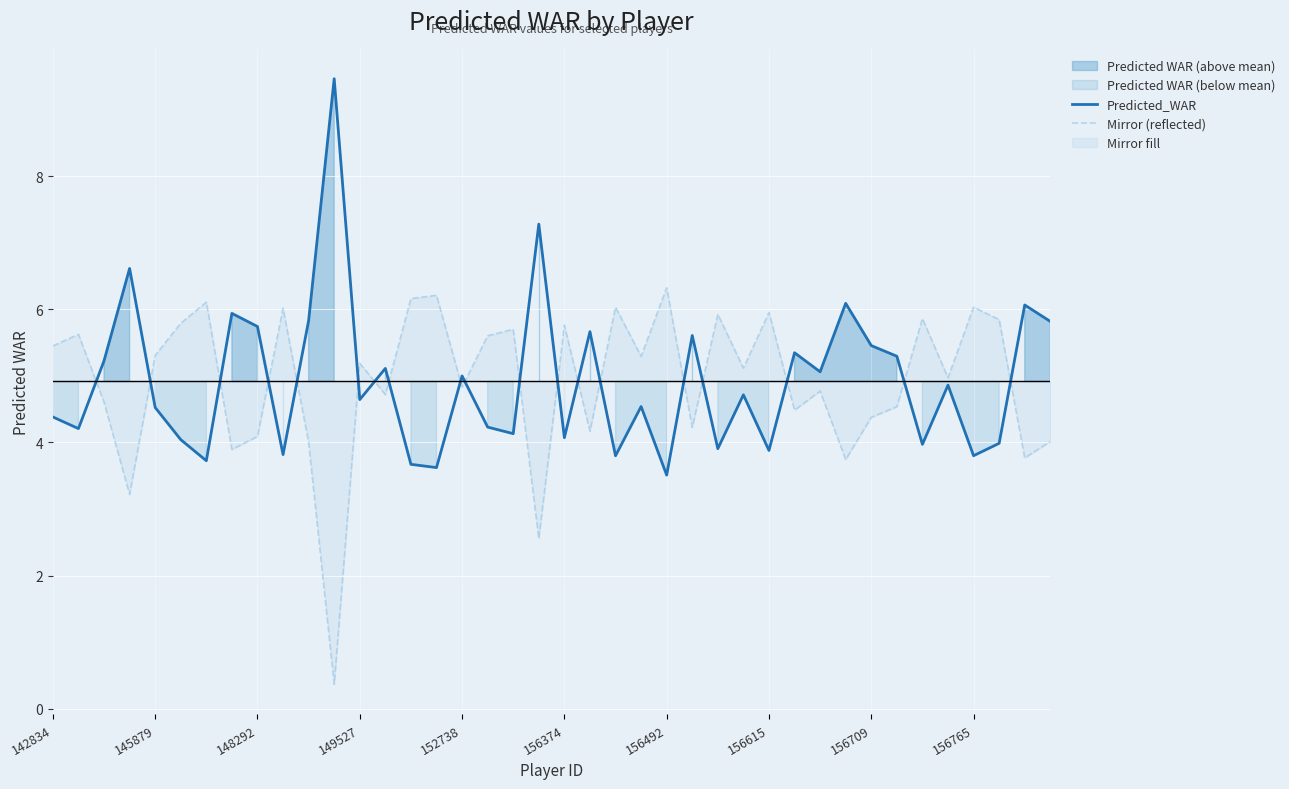

How many interior local valleys does the Mirror (reflected) series have?

14